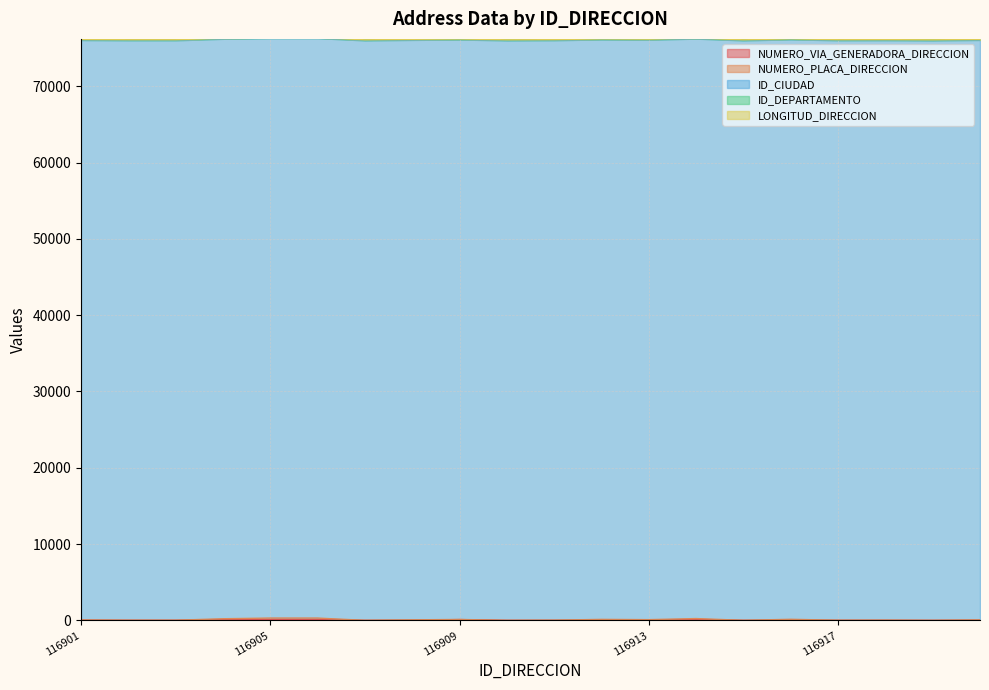

Is the value of ID_CIUDAD at 116918 greater than the value of NUMERO_VIA_GENERADORA_DIRECCION at 116914?

Yes